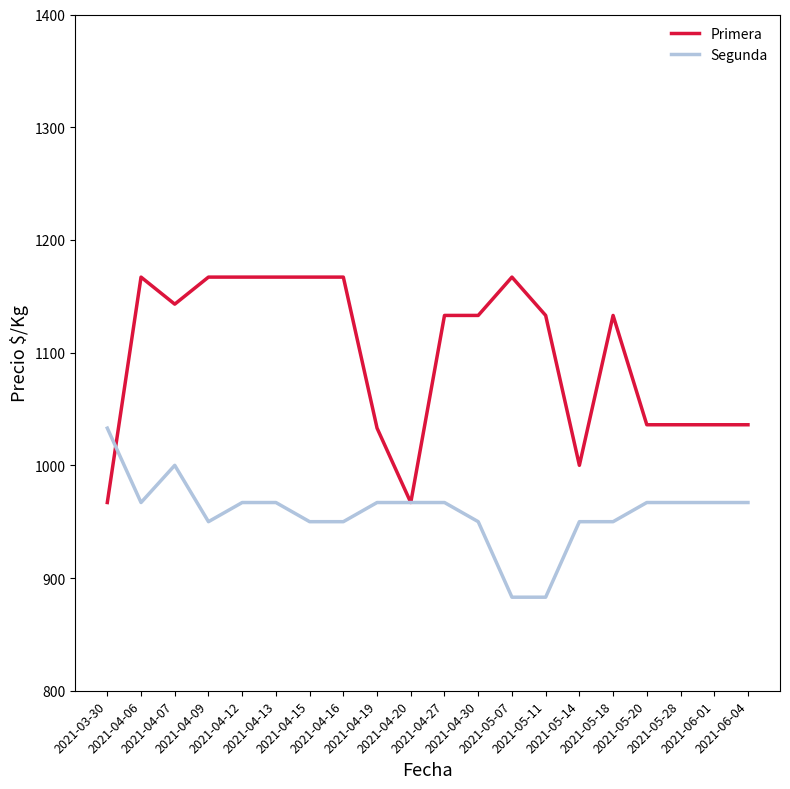

Which series has the largest range (max minus min)?

Primera